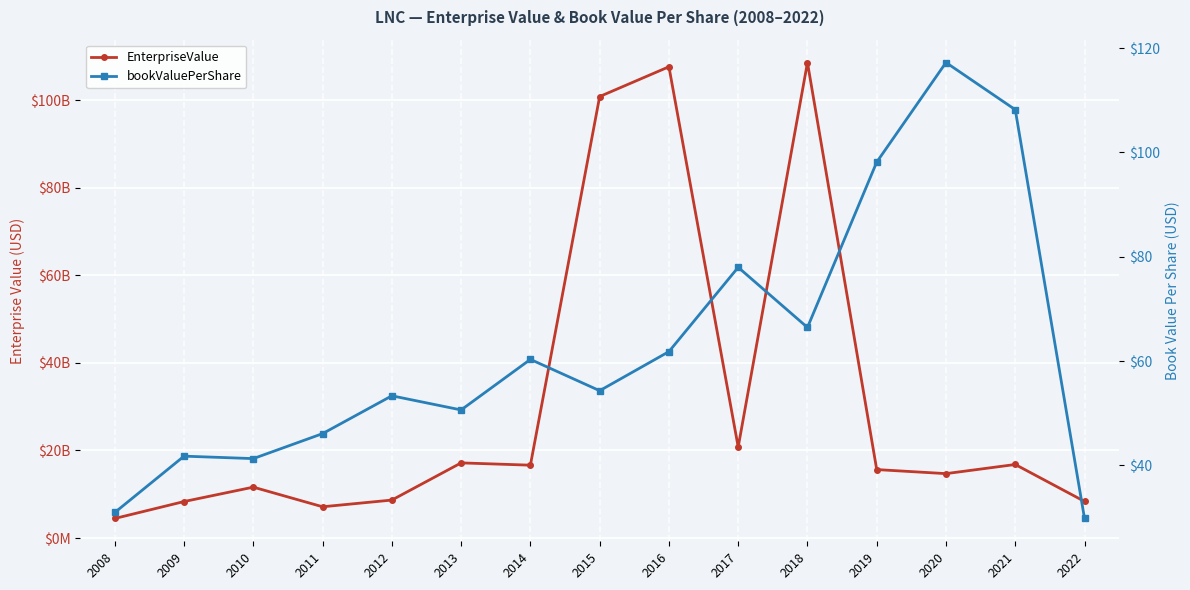

List the series in order of their peak value, lowest first.

bookValuePerShare, EnterpriseValue